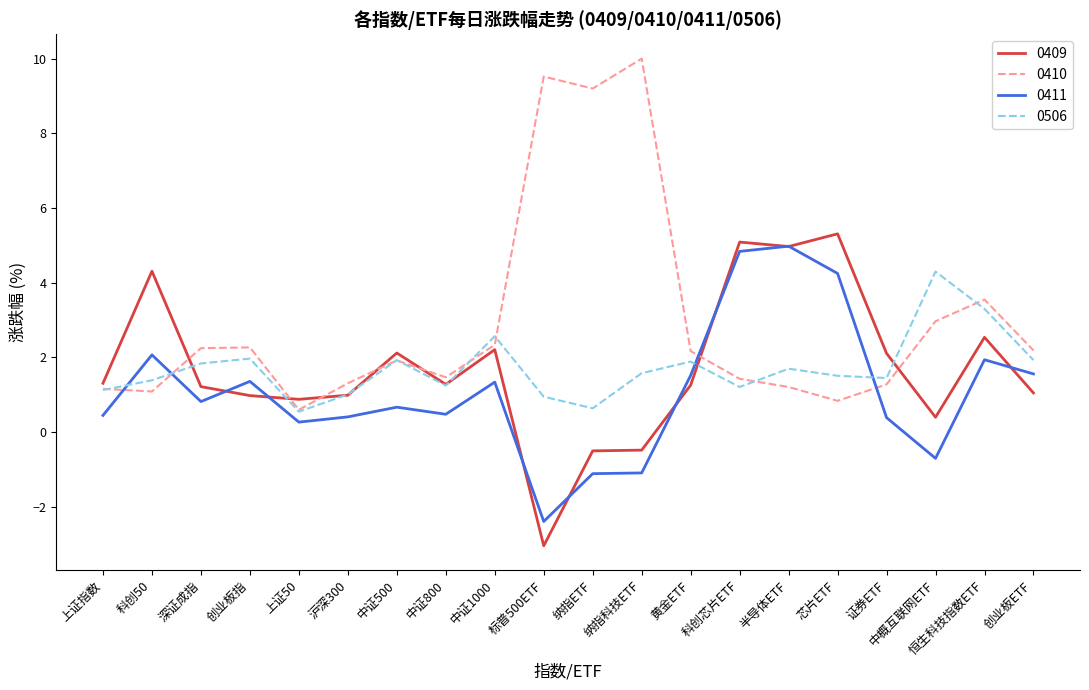

How many times do 0411 and 0410 cross each other?

4